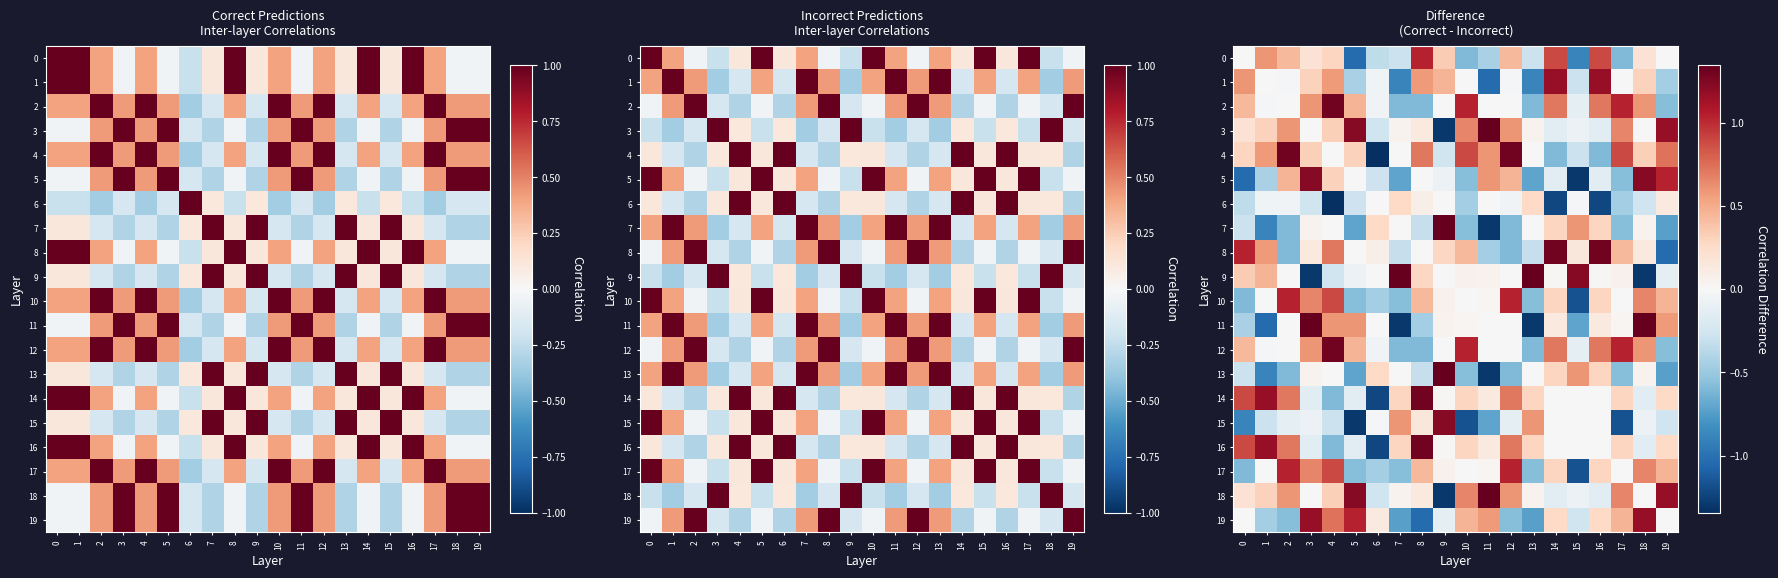

At how many categories does at least one series exceed 0?

20